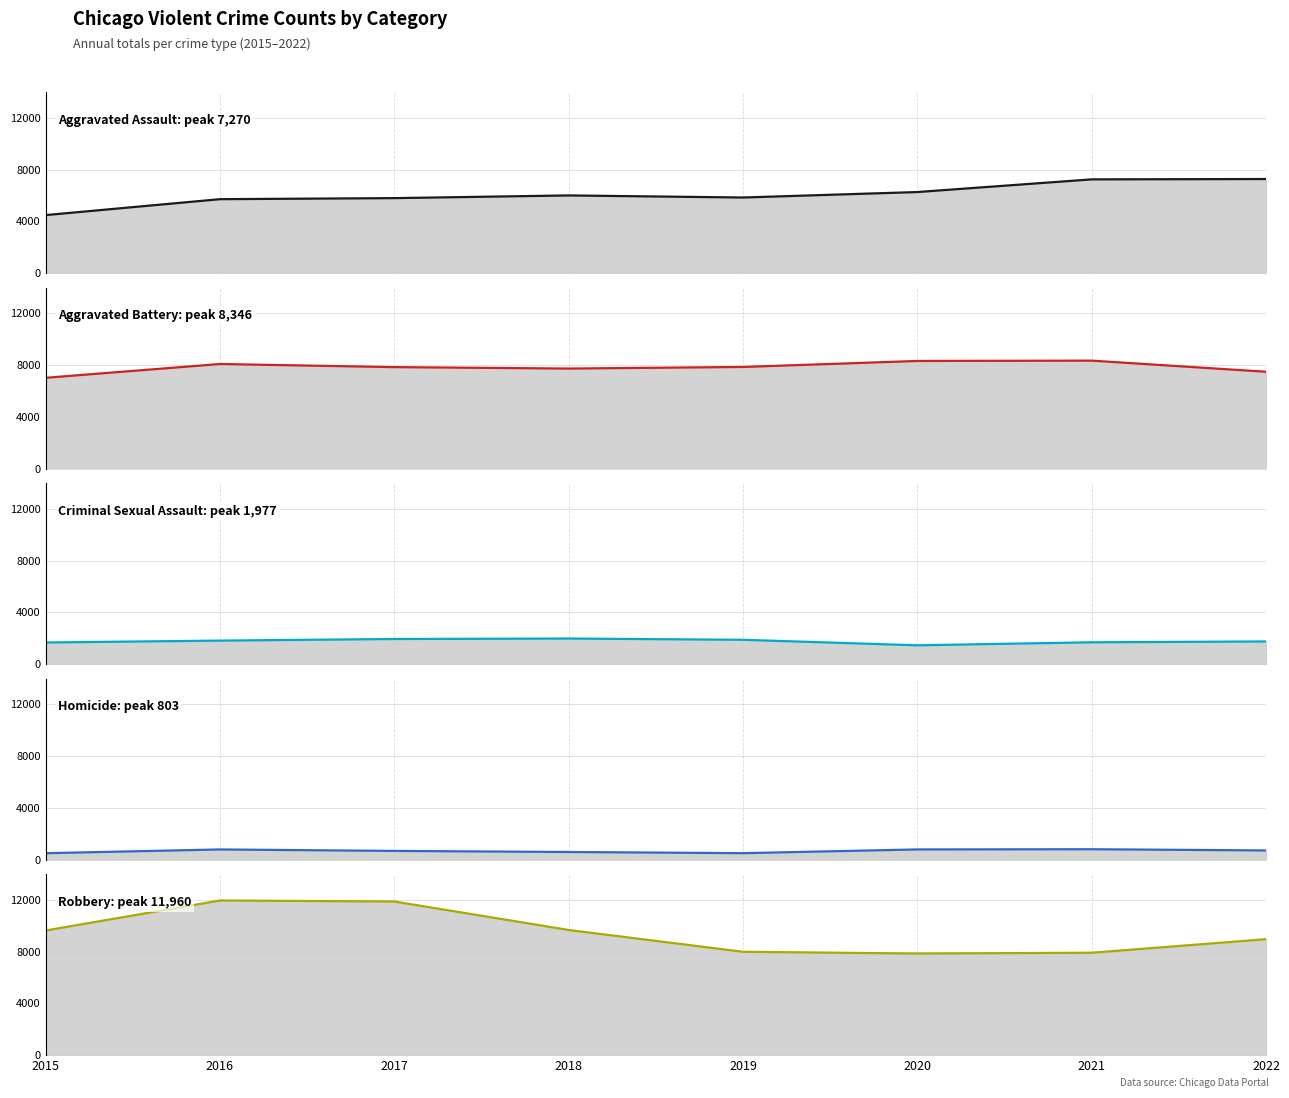

What value does the Criminal Sexual Assault series have at 2017, to the nearest 50?

1950